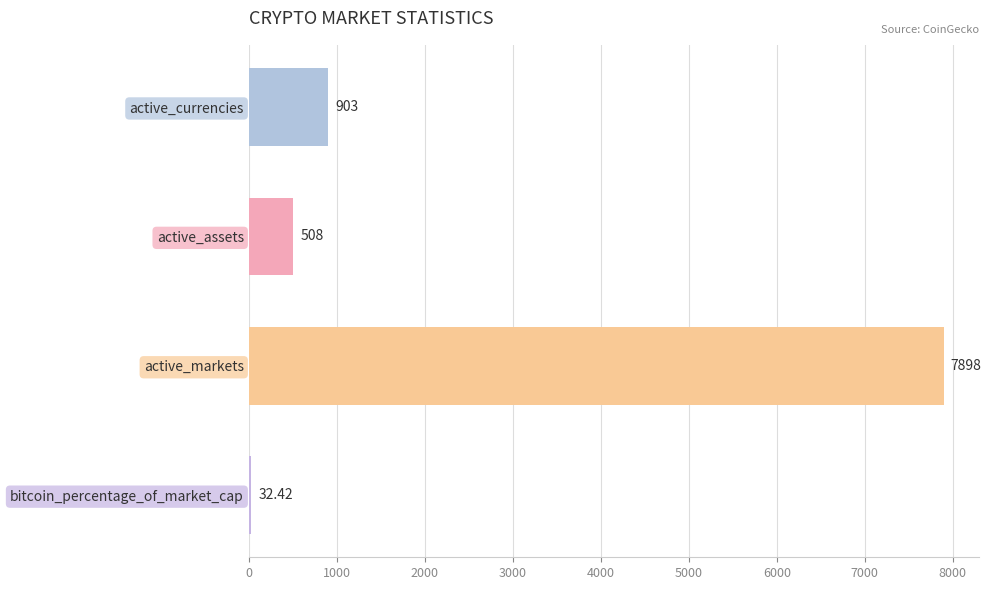

What is the change in value from active_currencies to active_markets?

+6995.0